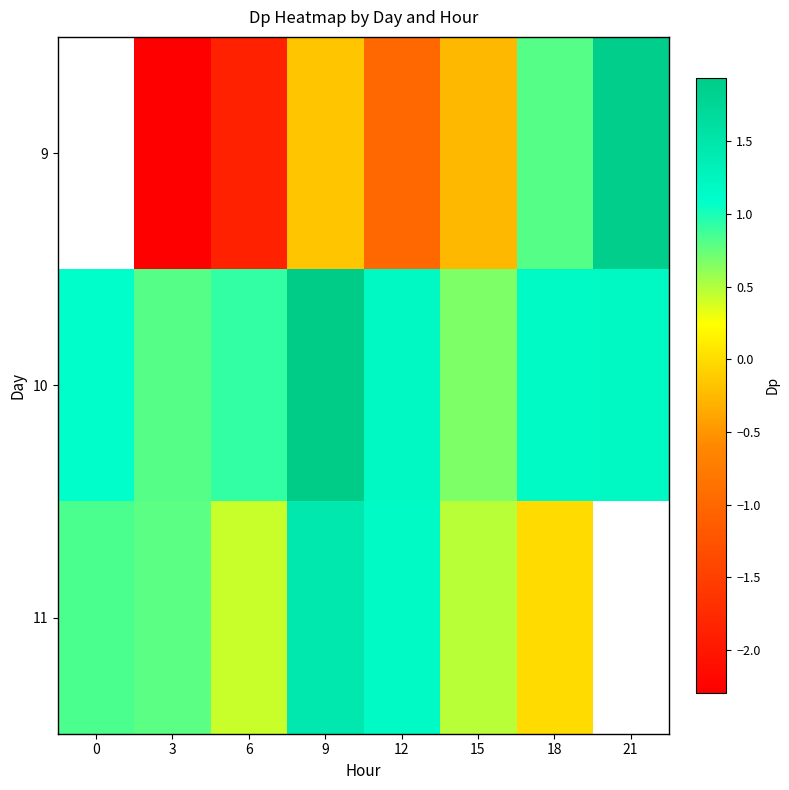

What is the spread (max minus min) of values at 3?

3.1